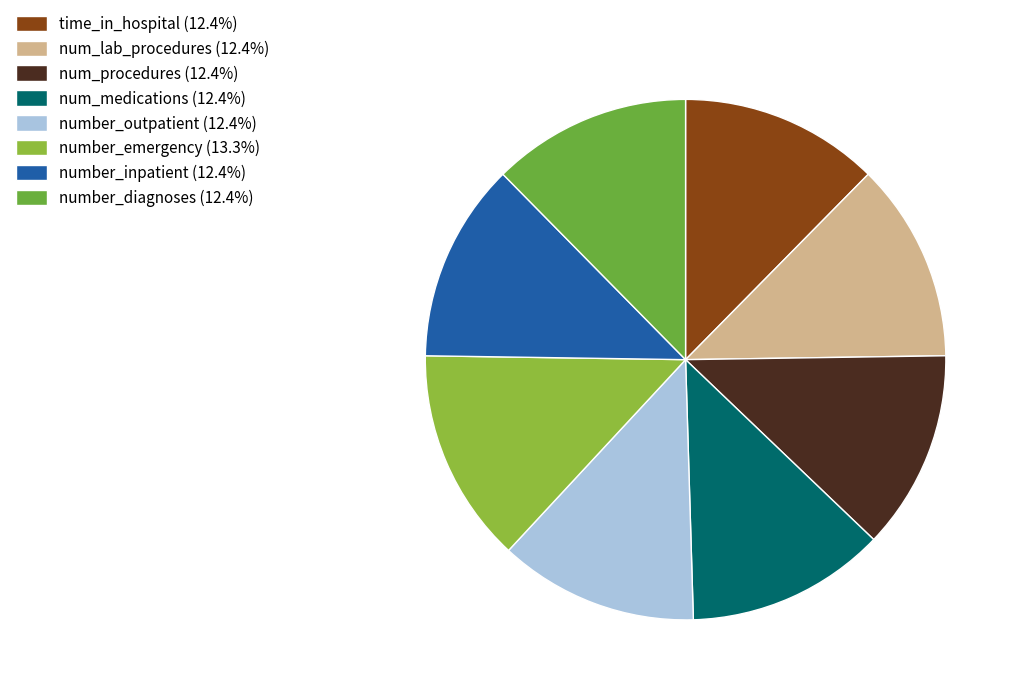

How many segments does this pie chart have?

8